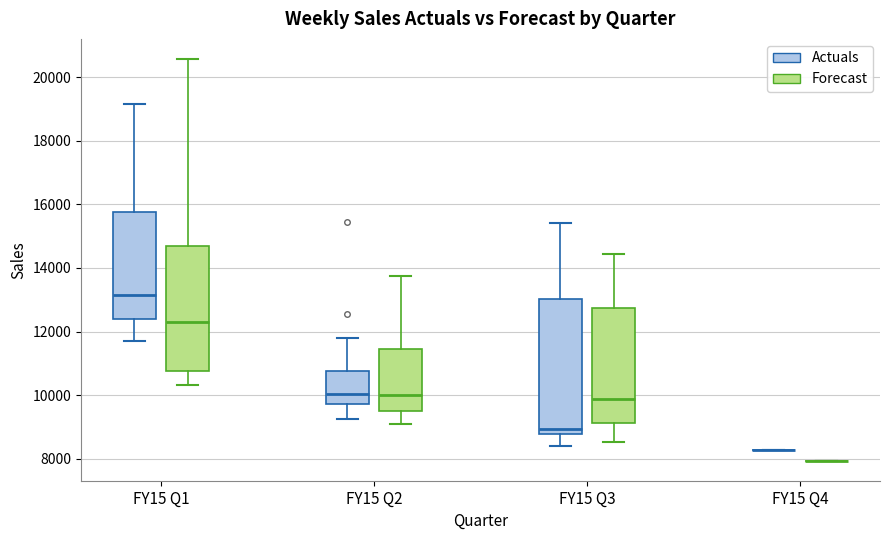

Which box is the tallest, from its lower edge to its upper edge?

FY15 Q3 (Actuals)